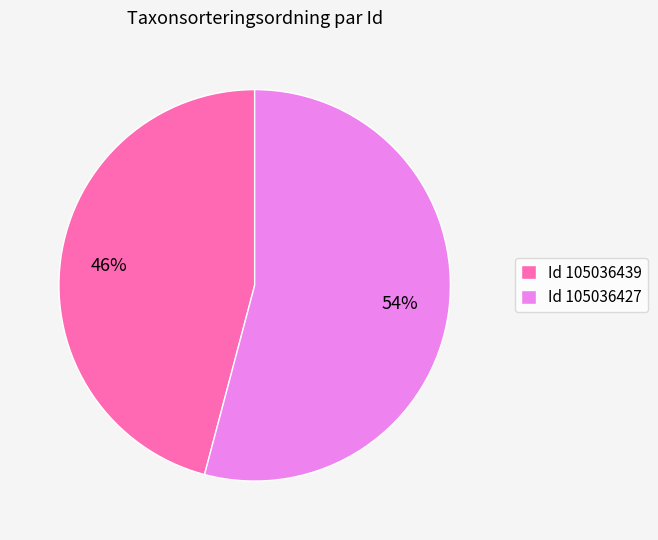

Which slice represents more than half of the pie?

Id 105036427